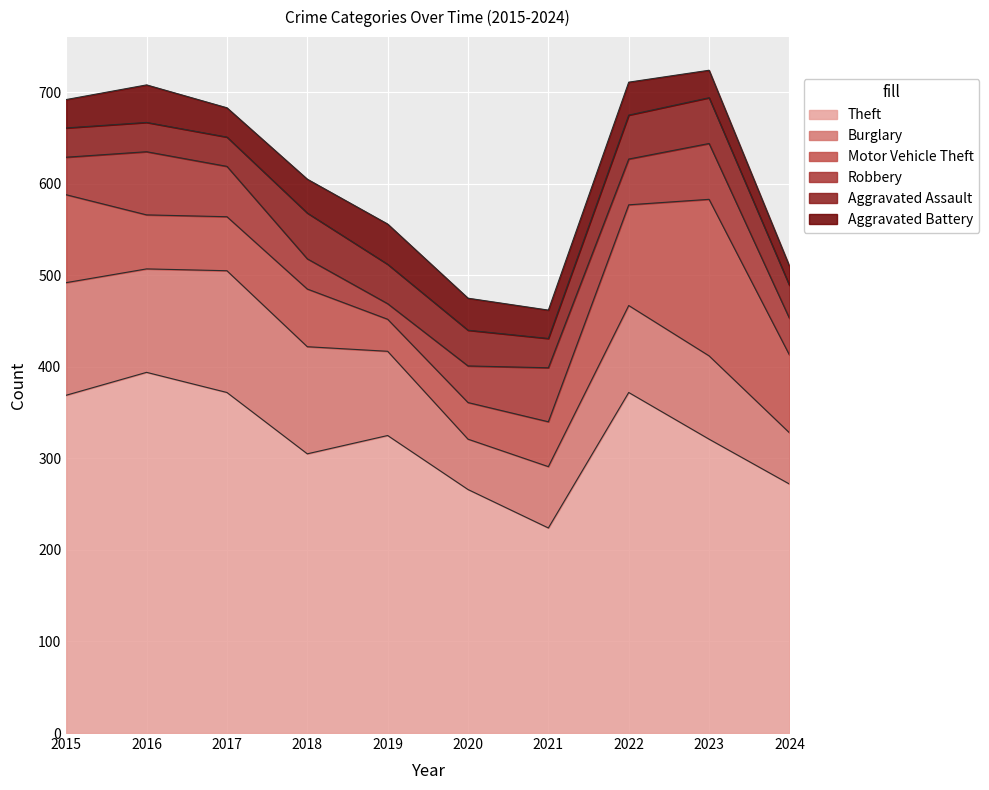

The value of Burglary at 2019 is 46. True or false?

False